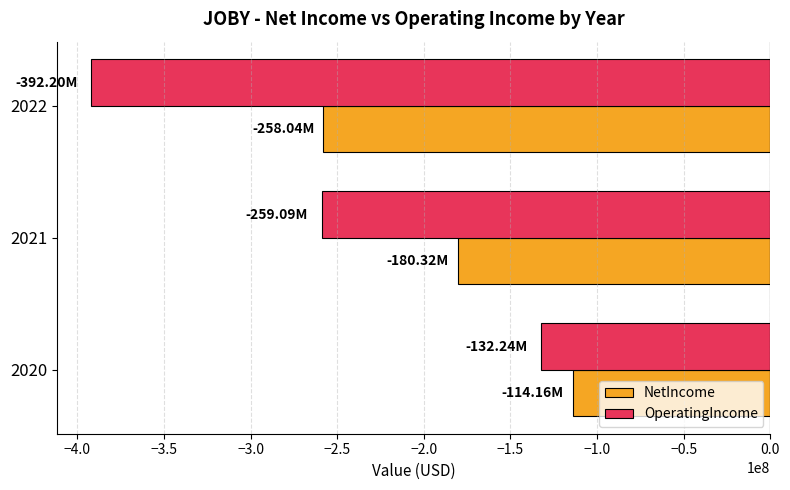

Which category has the lowest value in the OperatingIncome series?

2022